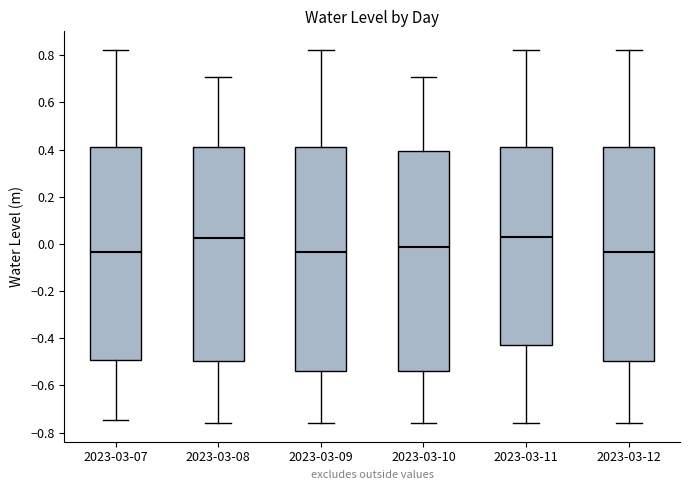

Reading left to right, transcribe this box plot: for each box, give where its median line is, the range the box spans, and where its two whiskers end, as read against the y-axis. The values are not printed on the chart, so give them approximately, as read against the axis.

2023-03-07: median -0.04, box -0.50 to 0.42, whiskers -0.74 to 0.82
2023-03-08: median 0.02, box -0.50 to 0.42, whiskers -0.76 to 0.70
2023-03-09: median -0.04, box -0.54 to 0.42, whiskers -0.76 to 0.82
2023-03-10: median -0.02, box -0.54 to 0.40, whiskers -0.76 to 0.70
2023-03-11: median 0.02, box -0.42 to 0.42, whiskers -0.76 to 0.82
2023-03-12: median -0.04, box -0.50 to 0.42, whiskers -0.76 to 0.82